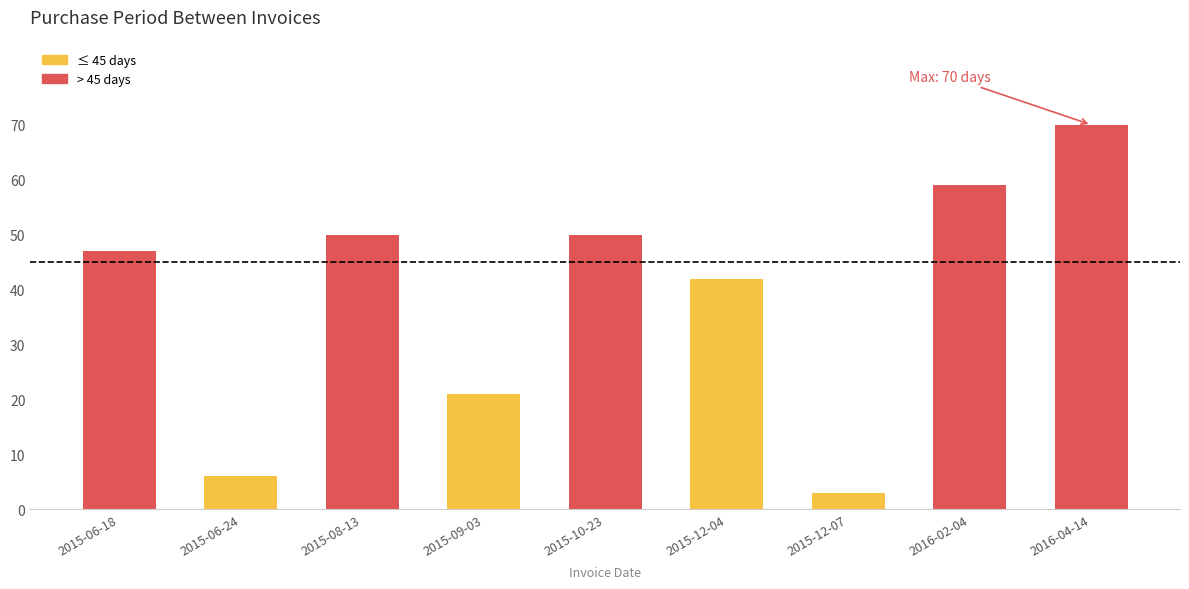

What is the ratio of the value at 2015-06-24 to the value at 2015-12-04?

0.1